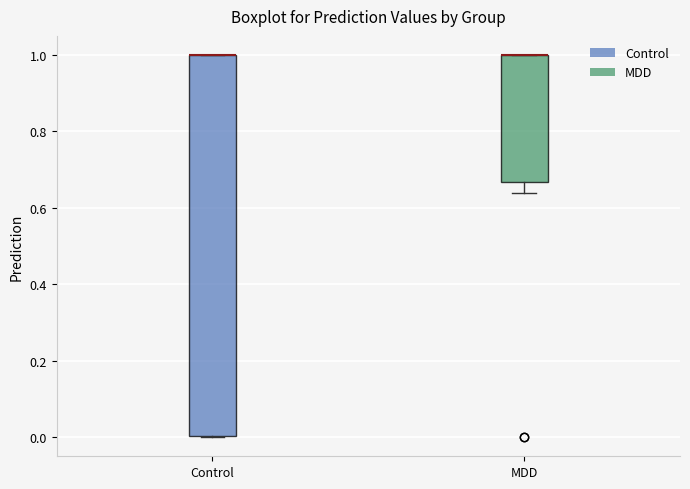

Reading left to right, read every box against the y-axis: the position of its median line, the range the box covers, and the ends of its whiskers. The values are not printed on the chart, so give them approximately, as read against the axis.

Control: median 1.00 (drawn on the box's upper edge), box 0.00 to 1.00, whiskers 0.00 to 1.00
MDD: median 1.00 (drawn on the box's upper edge), box 0.66 to 1.00, whiskers 0.64 to 1.00